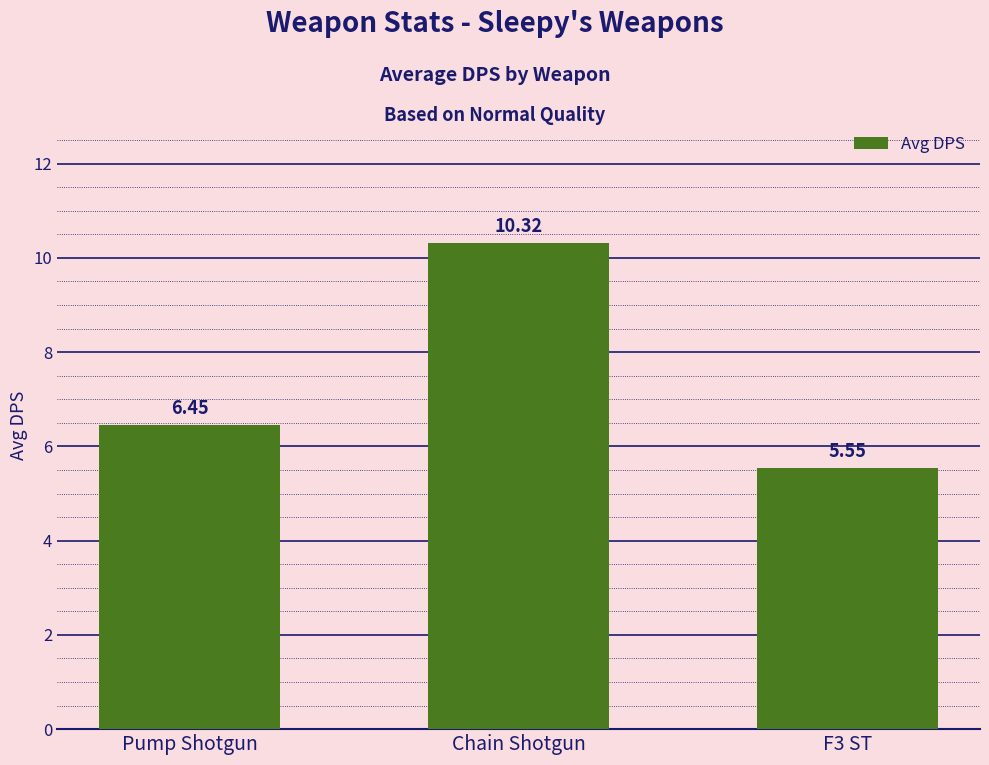

Which label corresponds to the largest value in the chart?

Chain Shotgun